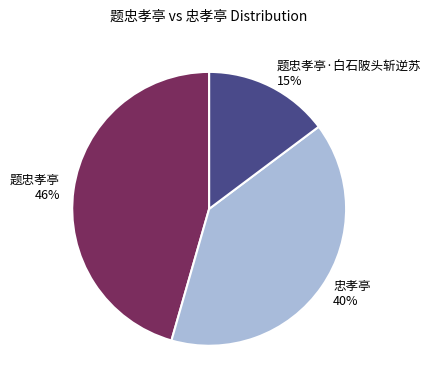

To the nearest percent, what percentage of the pie is 题忠孝亭?

46%